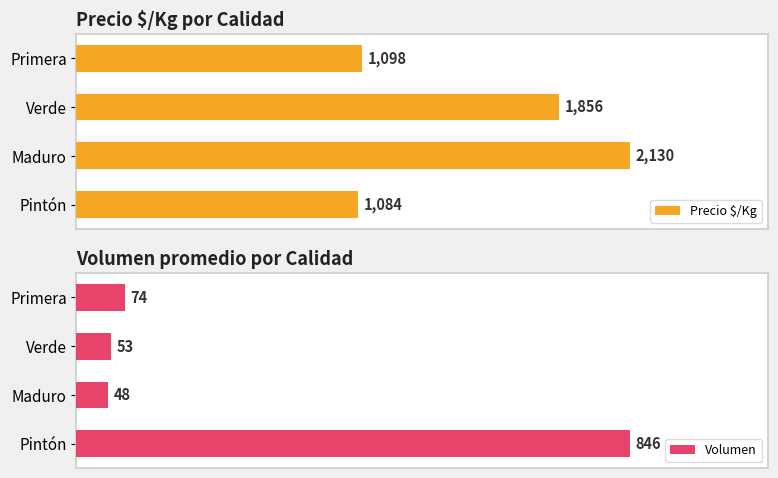

What is the difference between the maximum and minimum values in the Volumen series?

798